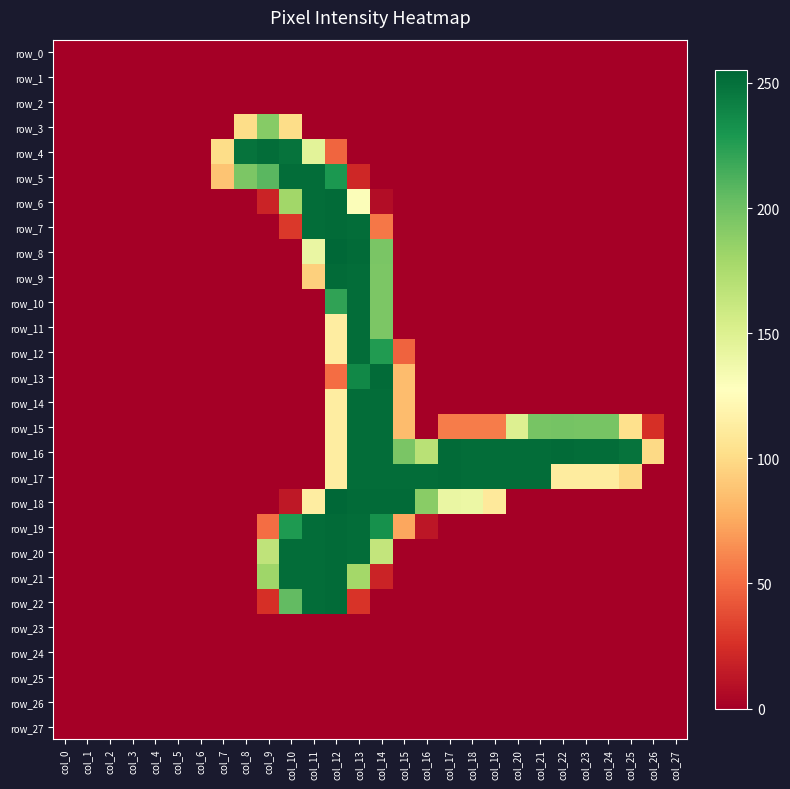

Where is row_18 nearest to the value 127?

col_18